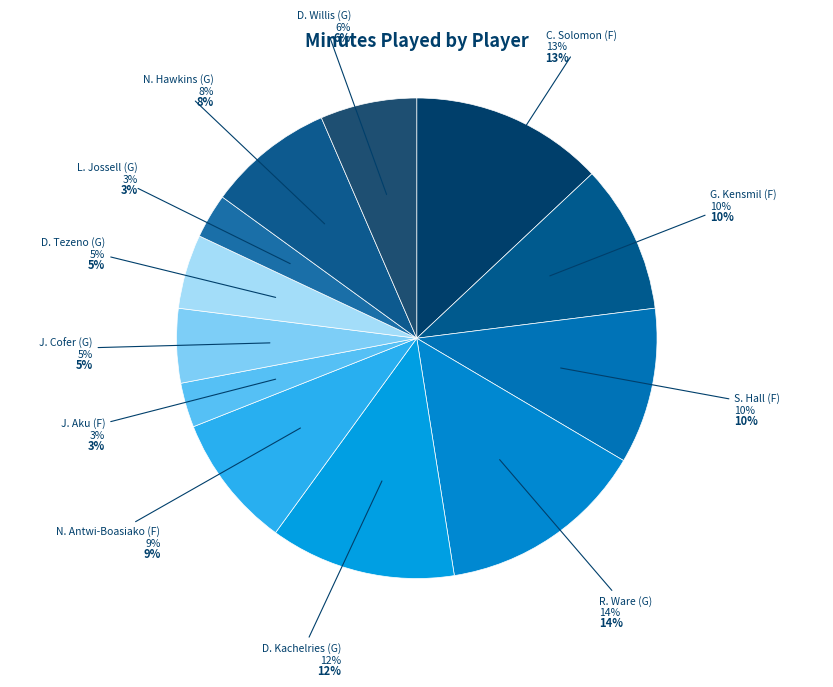

Rank the categories by value from lowest to highest.

J. Aku (F), L. Jossell (G), J. Cofer (G), D. Tezeno (G), D. Willis (G), N. Hawkins (G), N. Antwi-Boasiako (F), G. Kensmil (F), S. Hall (F), D. Kachelries (G), C. Solomon (F), R. Ware (G)